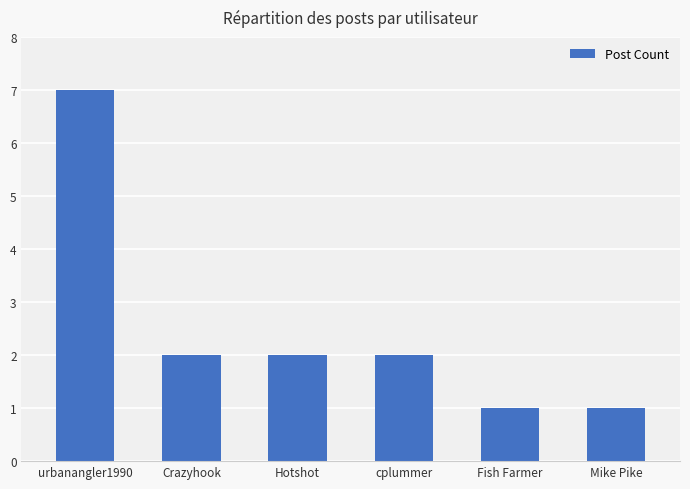

Reading left to right, what are all the values shown in this chart?

7	2	2	2	1	1